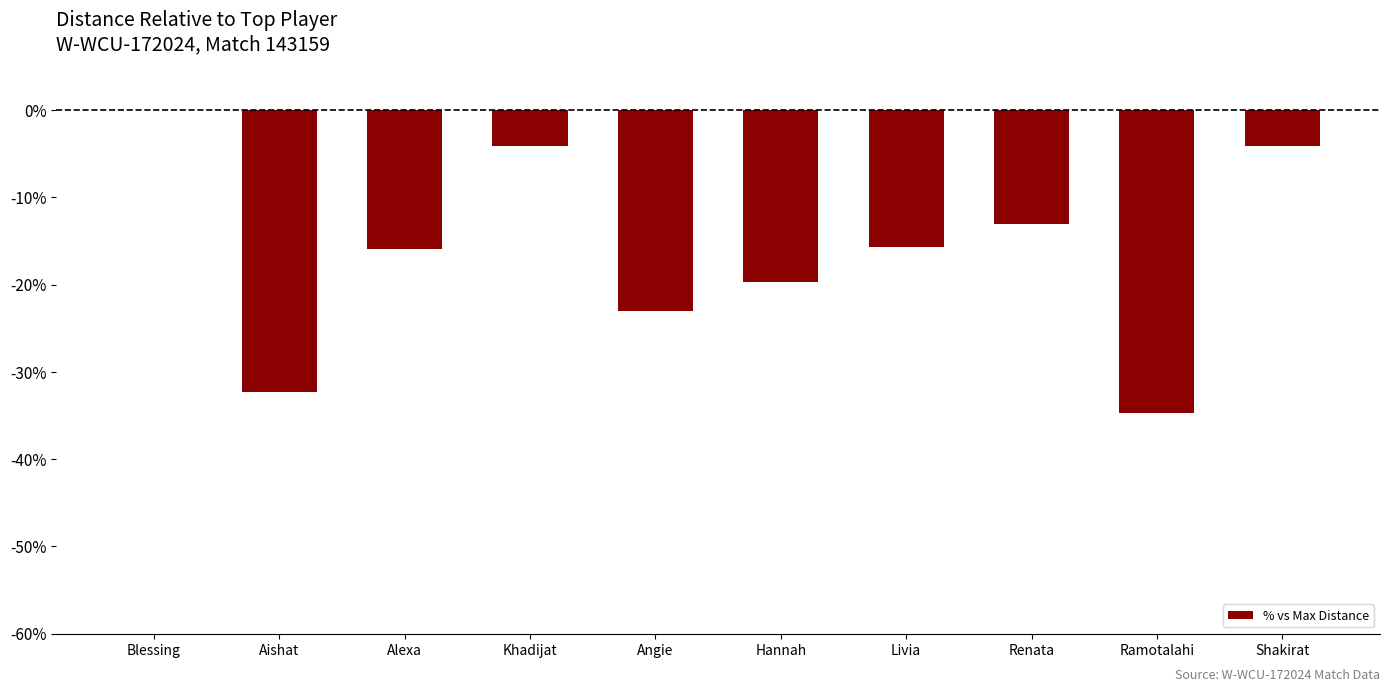

Which label corresponds to the largest value in the chart?

Blessing